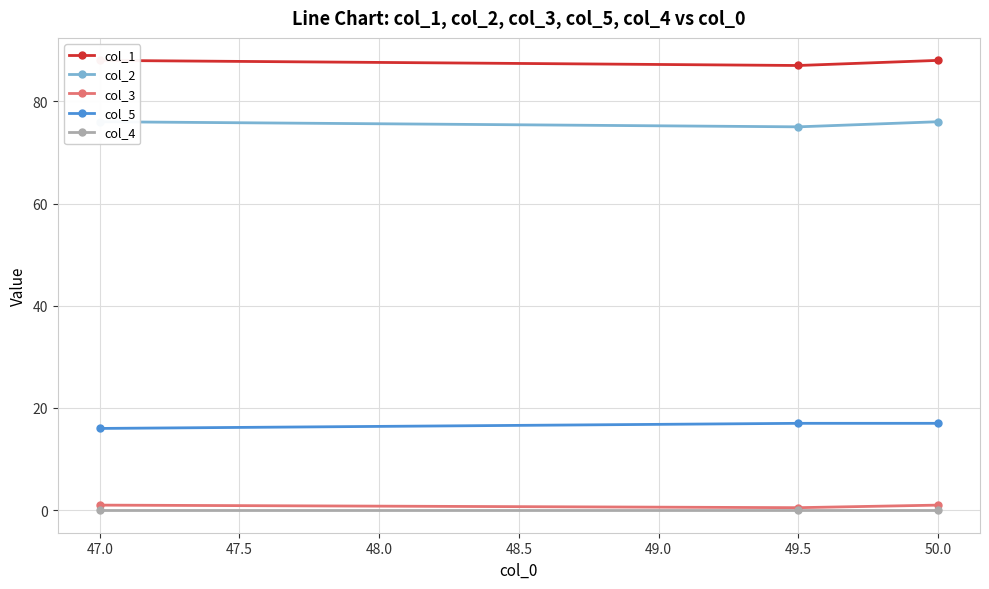

What is the difference between the maximum and minimum values in the col_5 series?

1.0